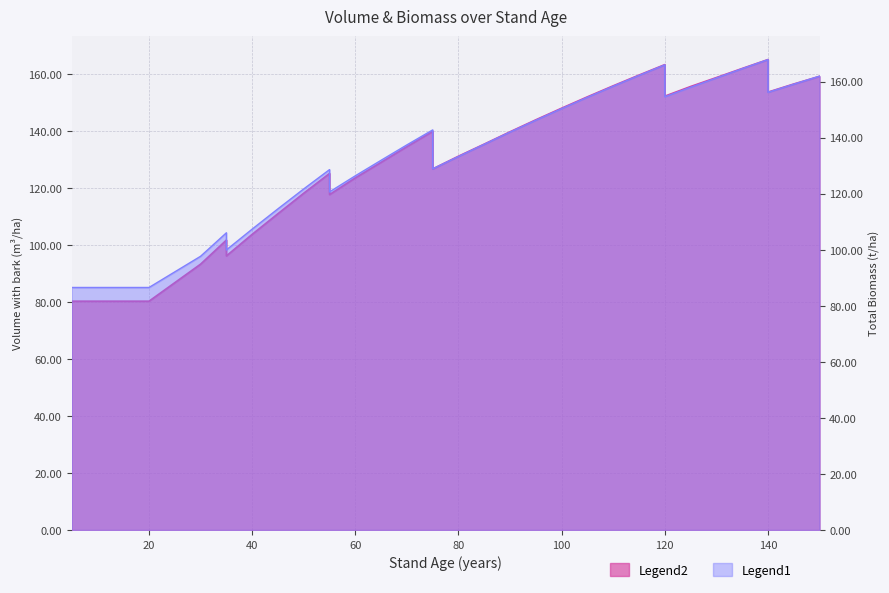

Is it true that V_con_corteza equals 199.6 at 80?

False